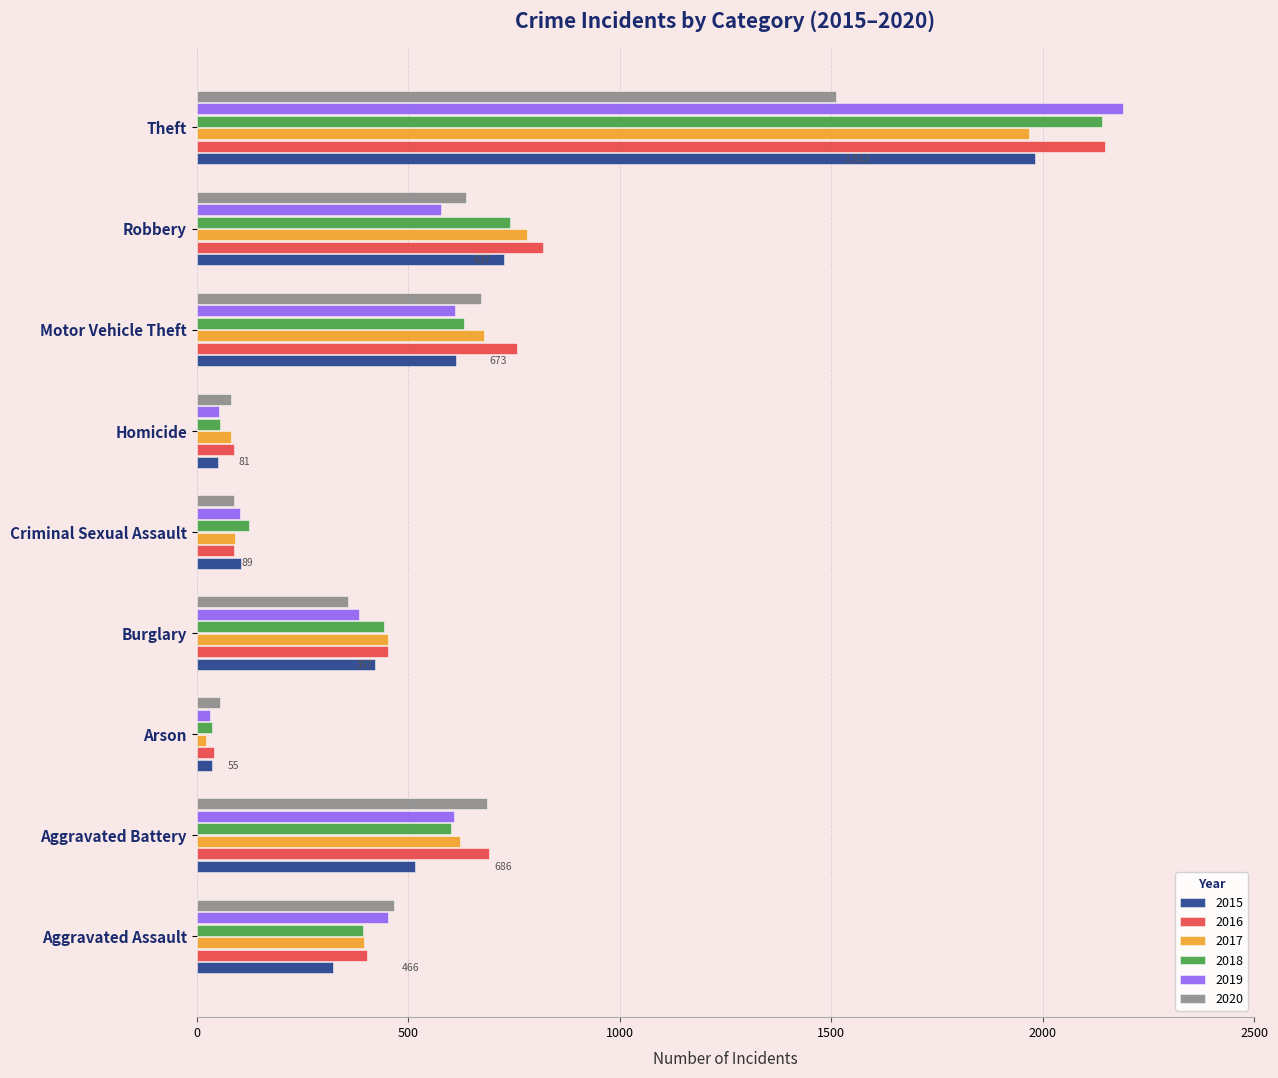

What is the spread (max minus min) of values at Robbery?

242